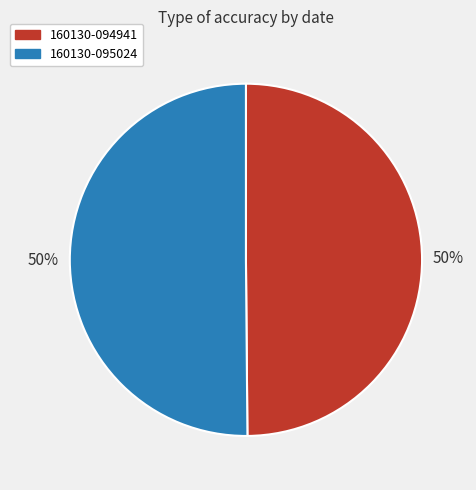

Do 160130-095024 and 160130-094941 together represent more than half of the pie?

Yes